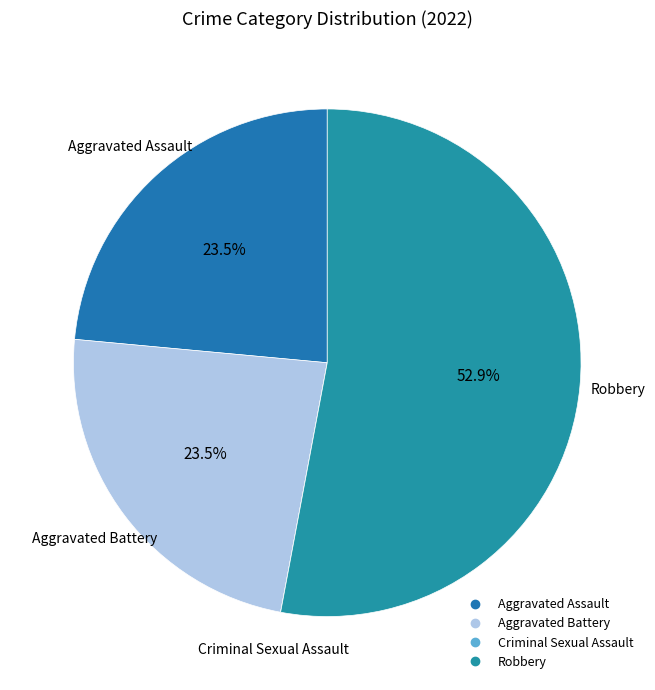

Which has a higher value, Aggravated Battery or Robbery?

Robbery